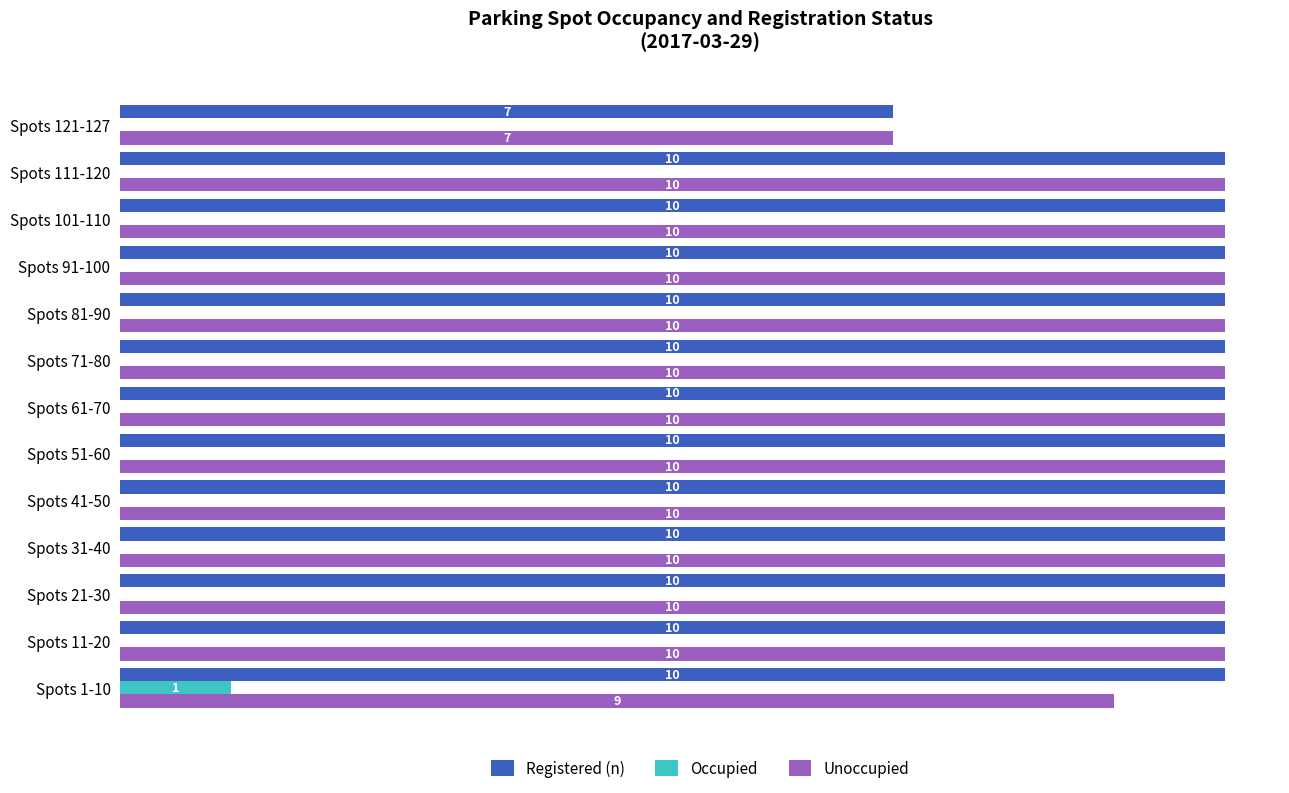

Which series has the largest total across all categories?

Registered (n)